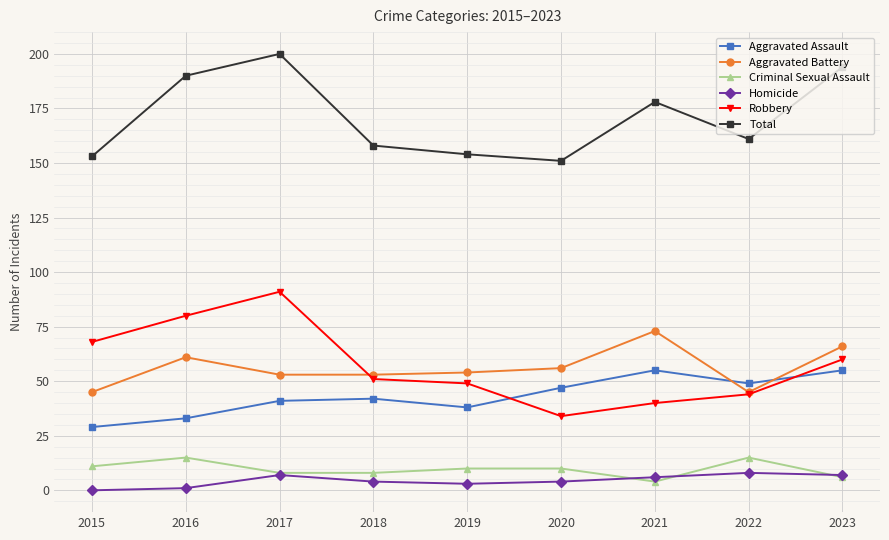

The Aggravated Battery series shows 53 at 2018. True or false?

True